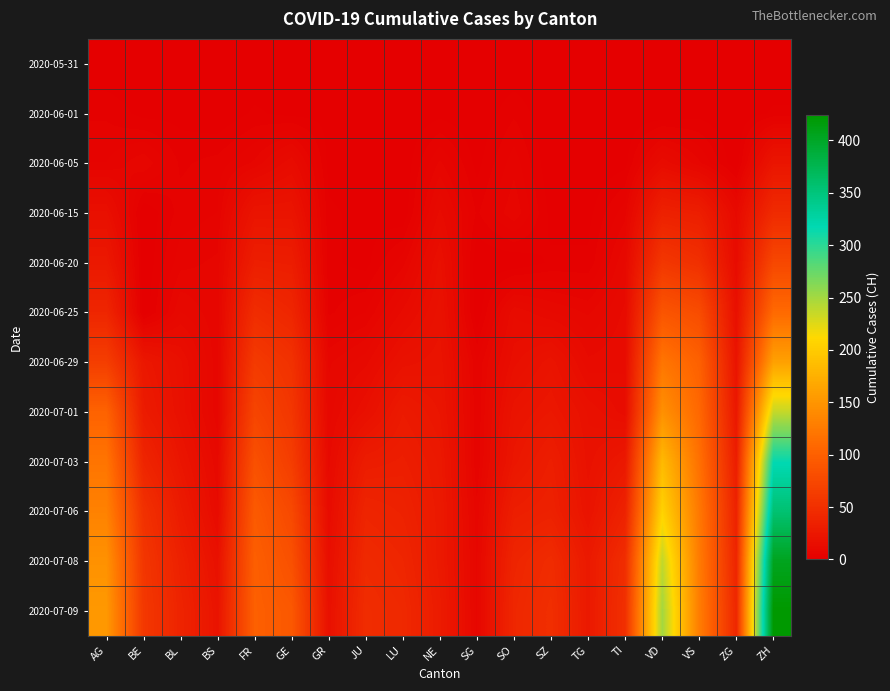

How many distinct data groups are displayed?

12